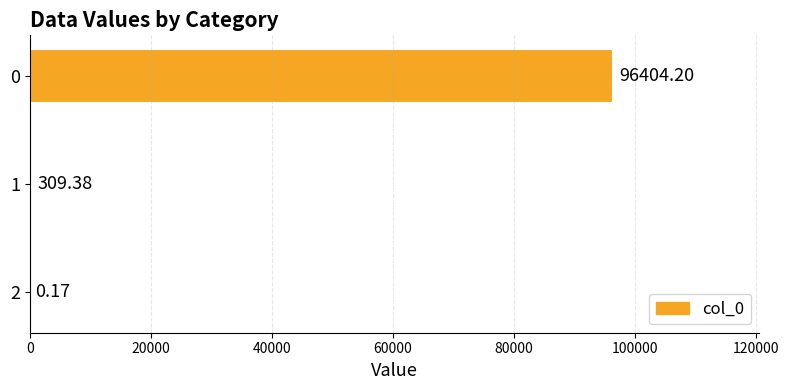

What is the maximum value shown in the chart?

96404.2